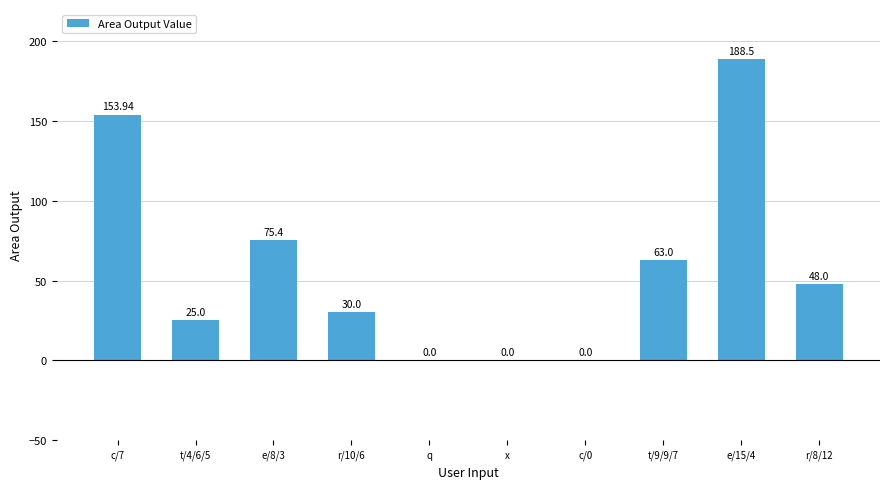

What is the change in value from c/7 to q?

-153.9